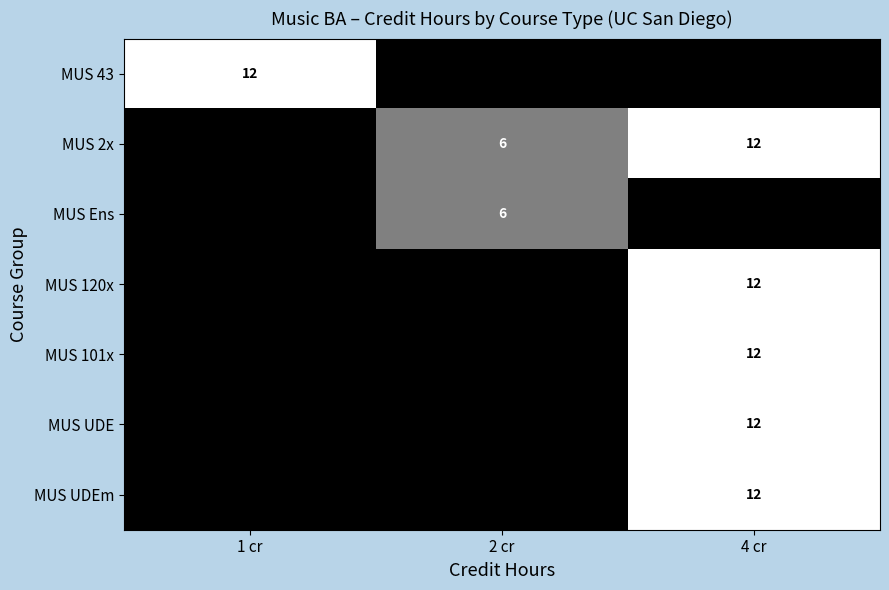

Is it true that MUS 2x equals 8 at 4 cr?

False